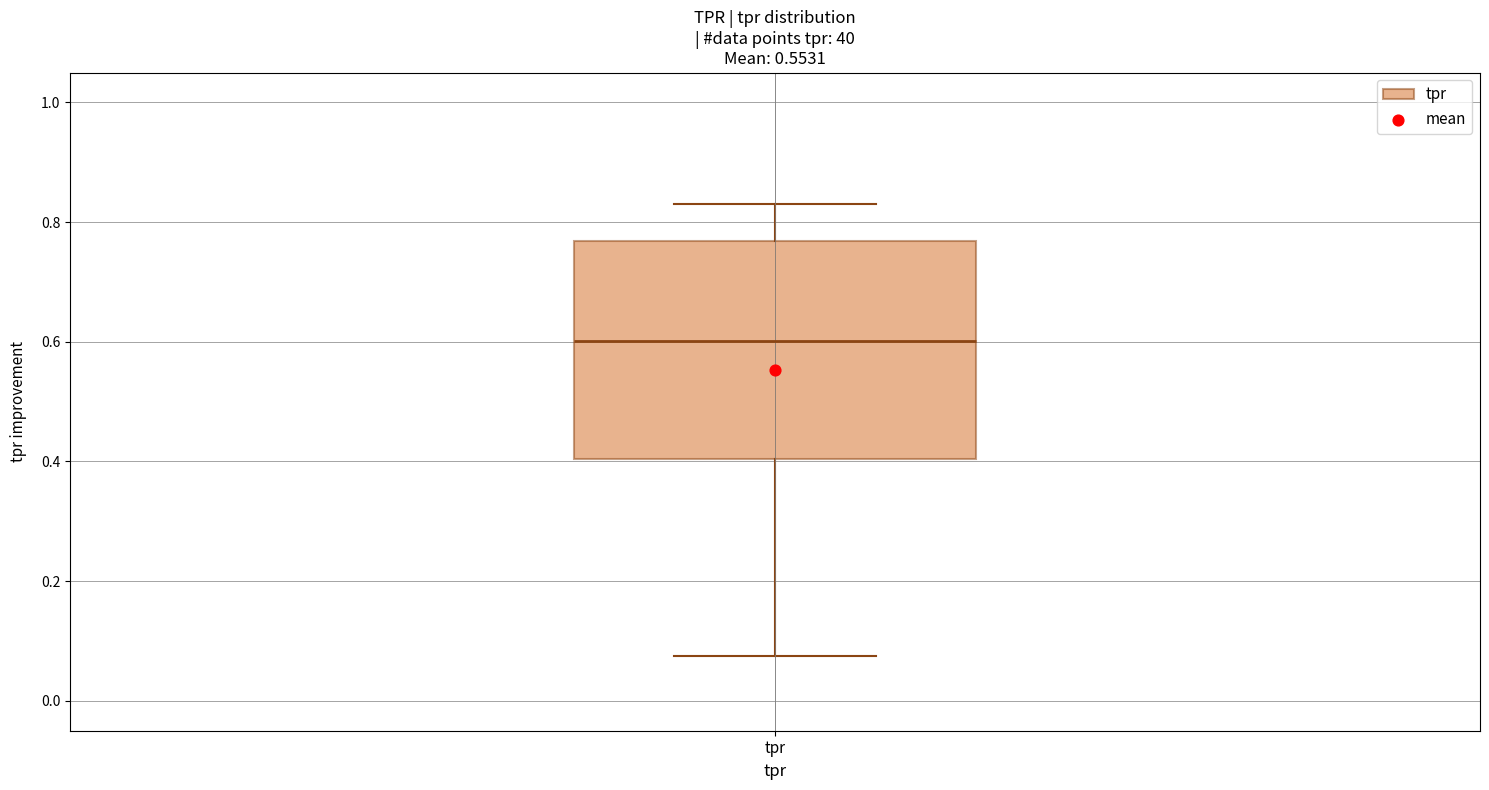

Transcribe this box plot: give where the median line is, the range the box spans, and where the two whiskers end, as read against the y-axis. The values are not printed on the chart, so give them approximately, as read against the axis.

median 0.60, box 0.40 to 0.76, whiskers 0.08 to 0.84